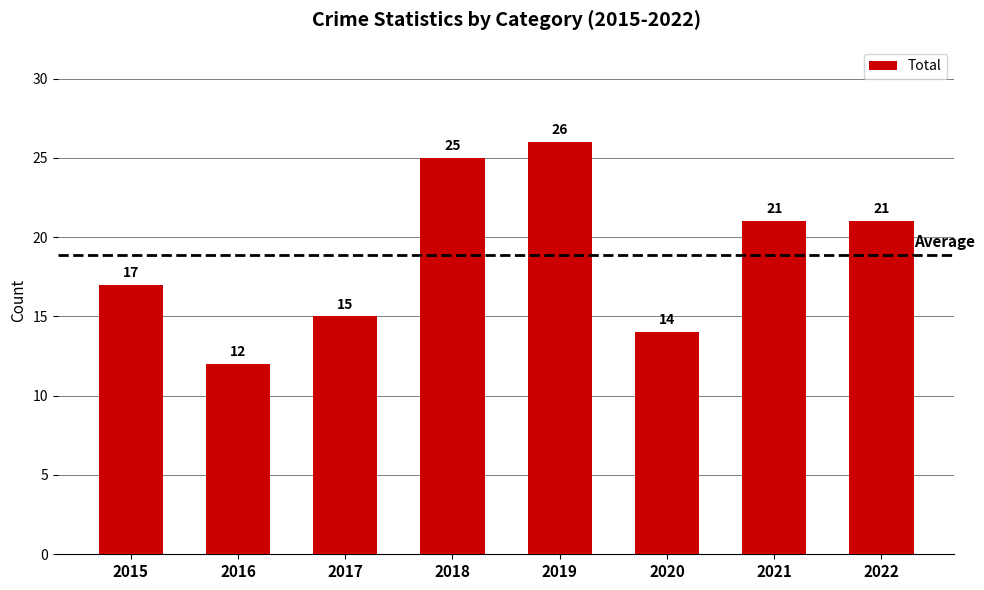

Where is the data nearest to the value 19?

2015